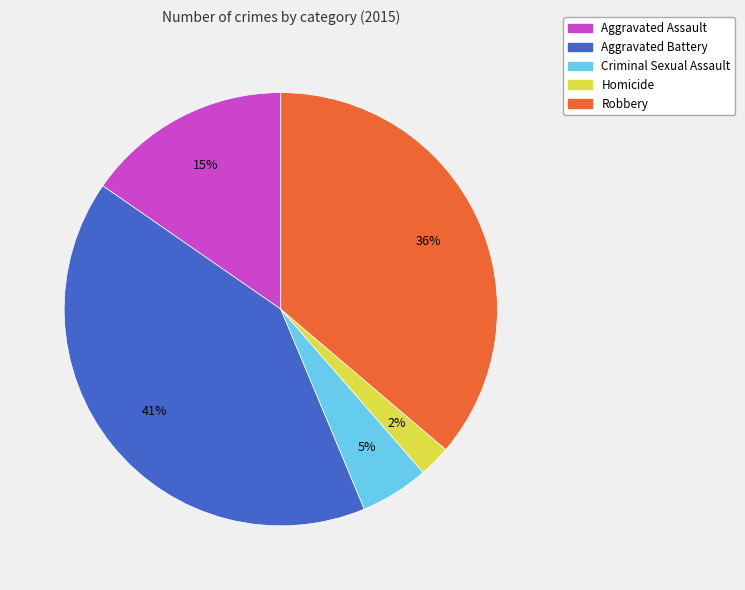

Rank the categories by value from lowest to highest.

Homicide, Criminal Sexual Assault, Aggravated Assault, Robbery, Aggravated Battery